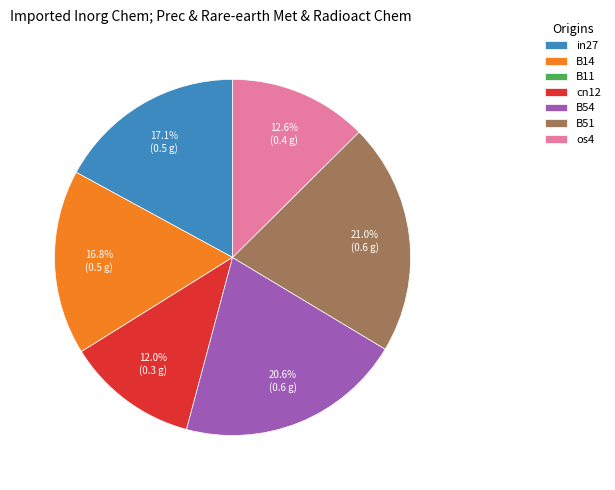

Is there any slice that represents more than half of the pie?

No